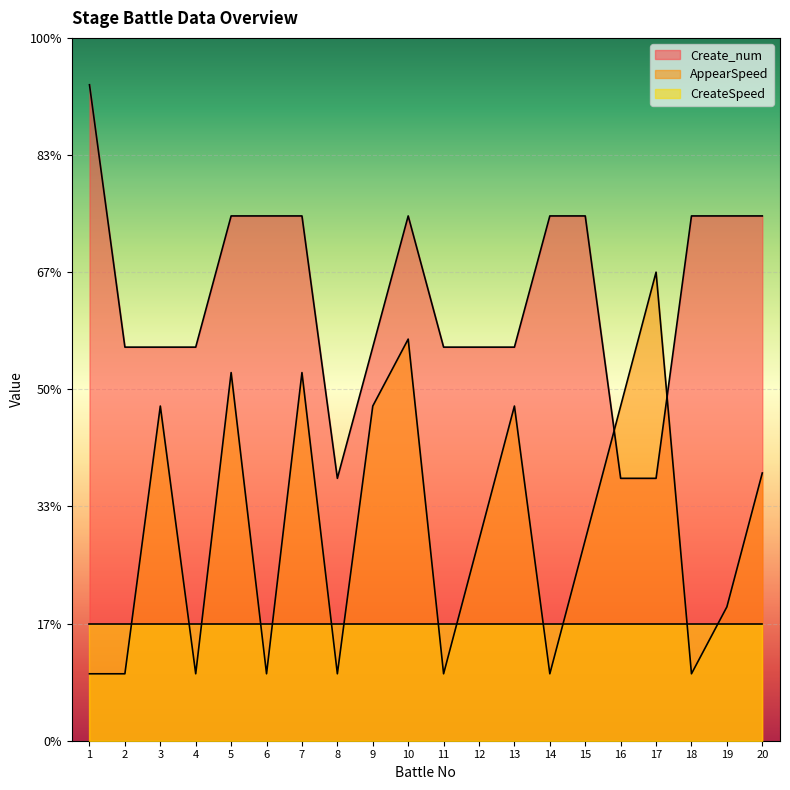

List the series in order of their peak value, lowest first.

CreateSpeed, AppearSpeed, Create_num